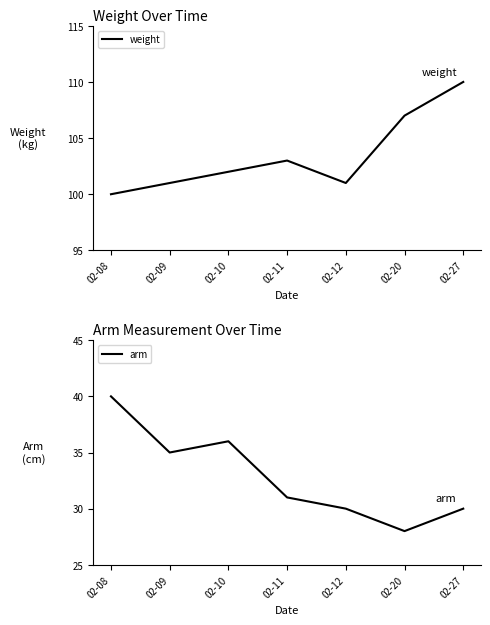

How many interior local peaks does the arm series have?

1